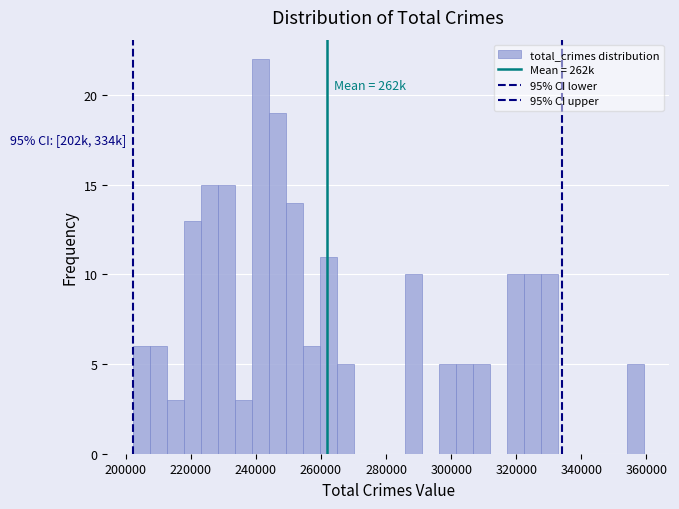

Around what value on the x-axis is the tallest bar? Give the approximate position of its centre, as read against the axis.

242000